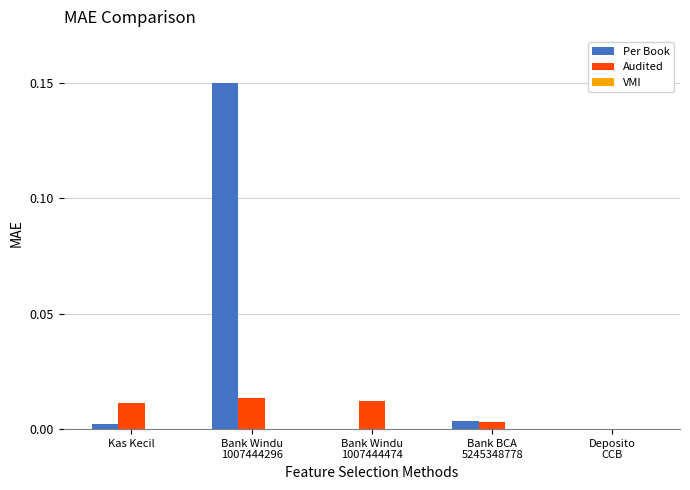

Which series has the largest total across all categories?

Per Book